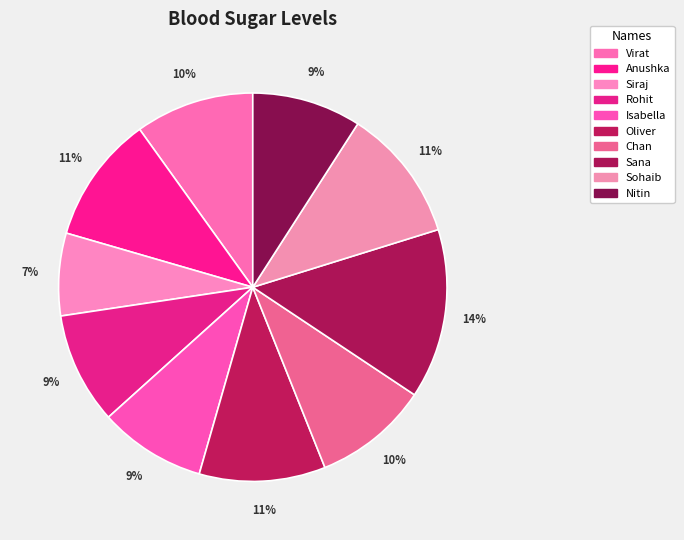

Is it true that Siraj is 7% of the pie?

True